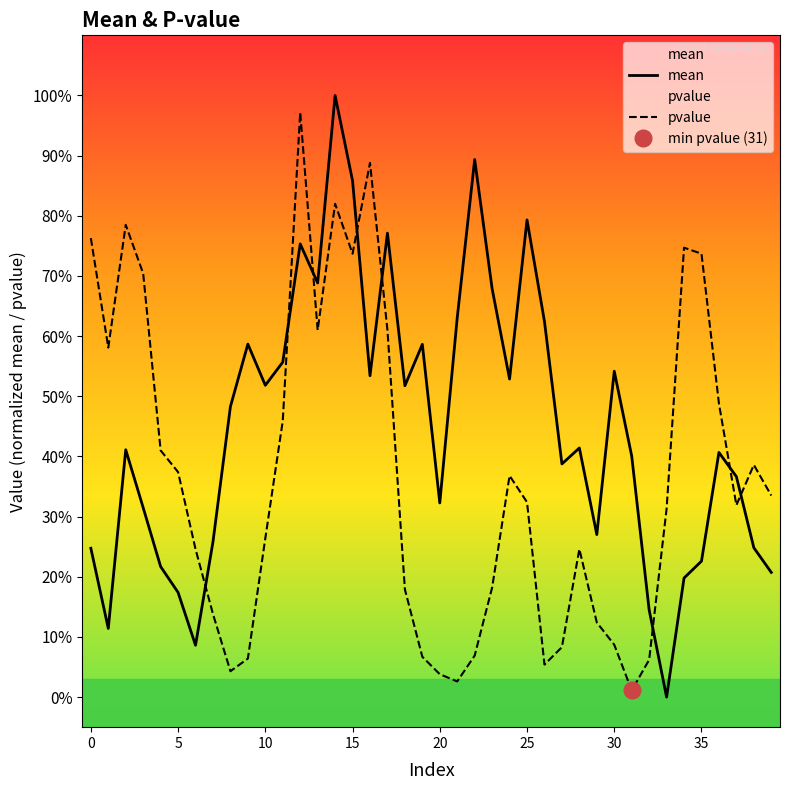

After their last crossing, which series has the higher values: mean or pvalue?

pvalue